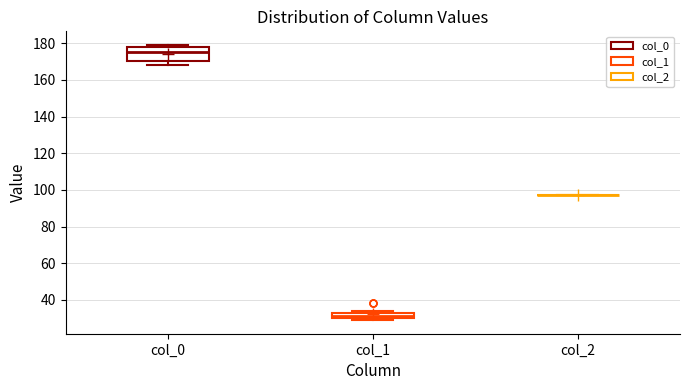

Reading left to right, read every box against the y-axis: the position of its median line, the range the box covers, and the ends of its whiskers. The values are not printed on the chart, so give them approximately, as read against the axis.

col_0: median 176, box 170 to 178, whiskers 168 to 180
col_1: median 32, box 30 to 34, whiskers 30 (just below the box's lower edge) to 34 (just above the box's upper edge)
col_2: box collapsed to a line at 98, whiskers 98 to 98